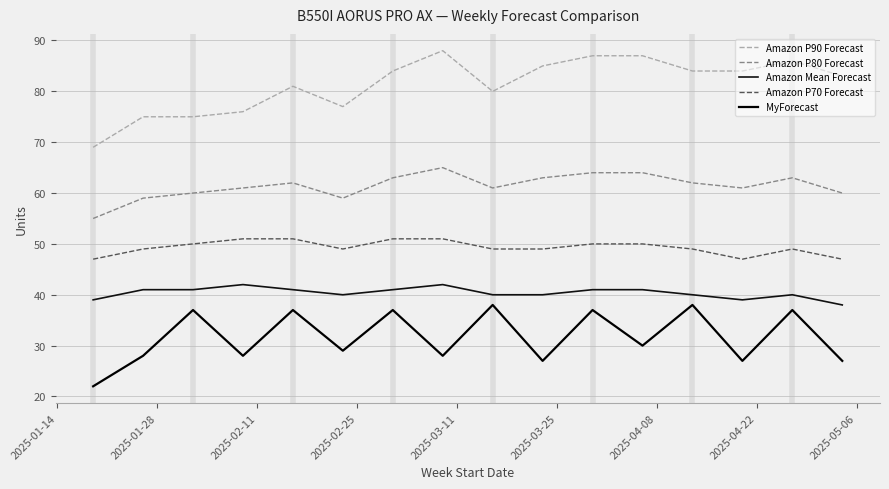

What are all the series names shown in the legend?

Amazon P90 Forecast, Amazon P80 Forecast, Amazon Mean Forecast, Amazon P70 Forecast, MyForecast